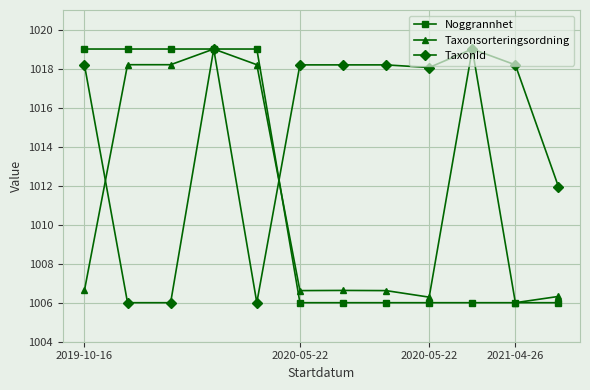

True or false: TaxonId and Noggrannhet cross at least once.

True